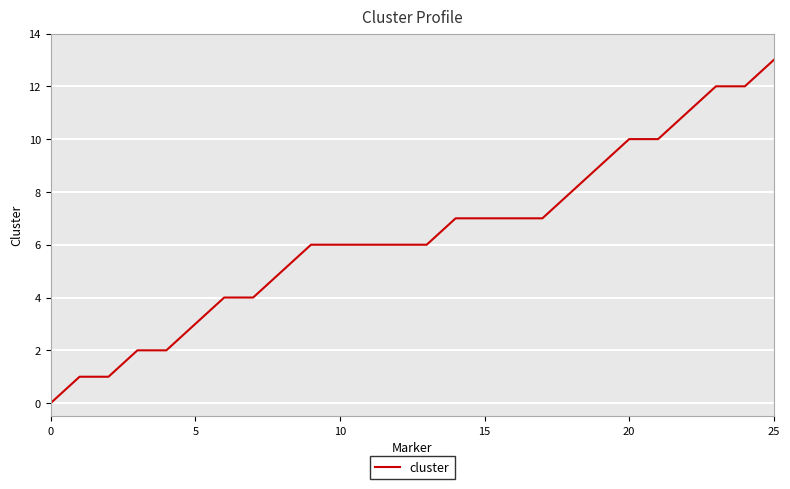

Reading left to right, extract all data points from this chart.

0	1	1	2	2	3	4	4	5	6	6	6	6	6	7	7	7	7	8	9	10	10	11	12	12	13